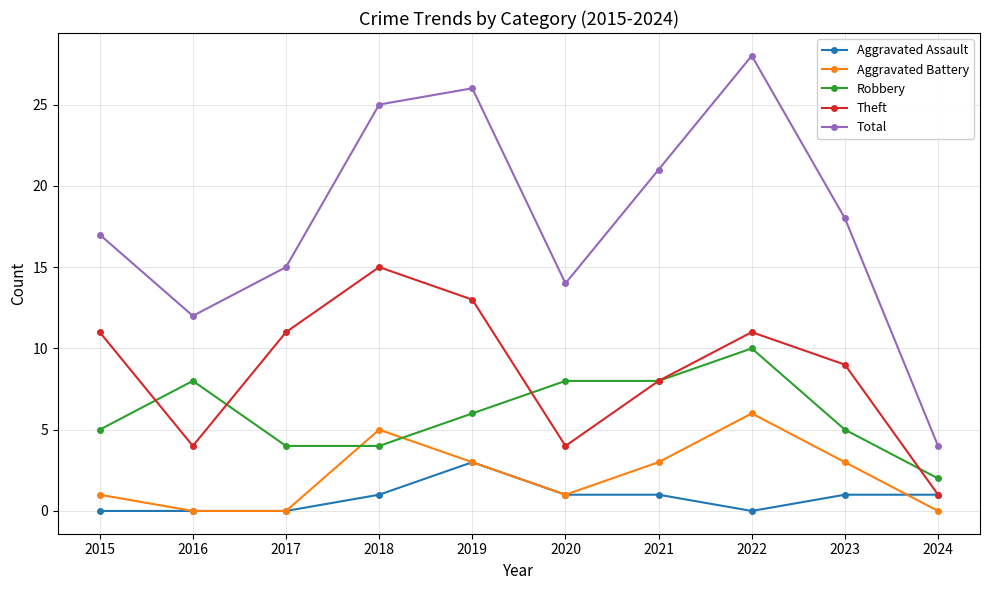

Is this an area chart (filled region under the line)?

No